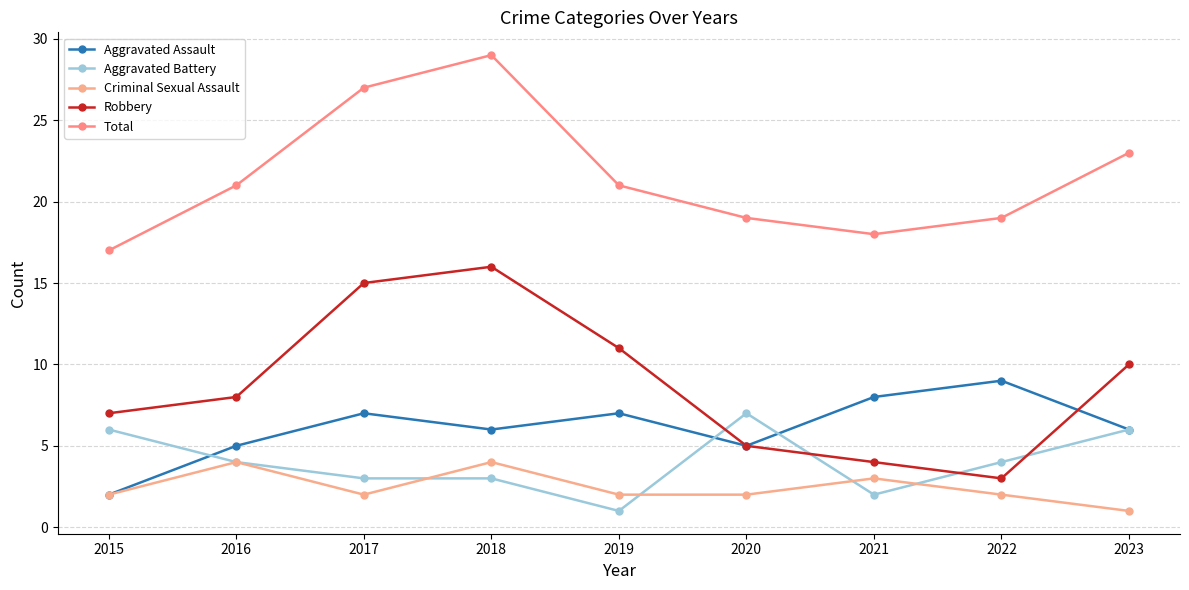

At which category does Aggravated Assault reach its first local peak?

2017